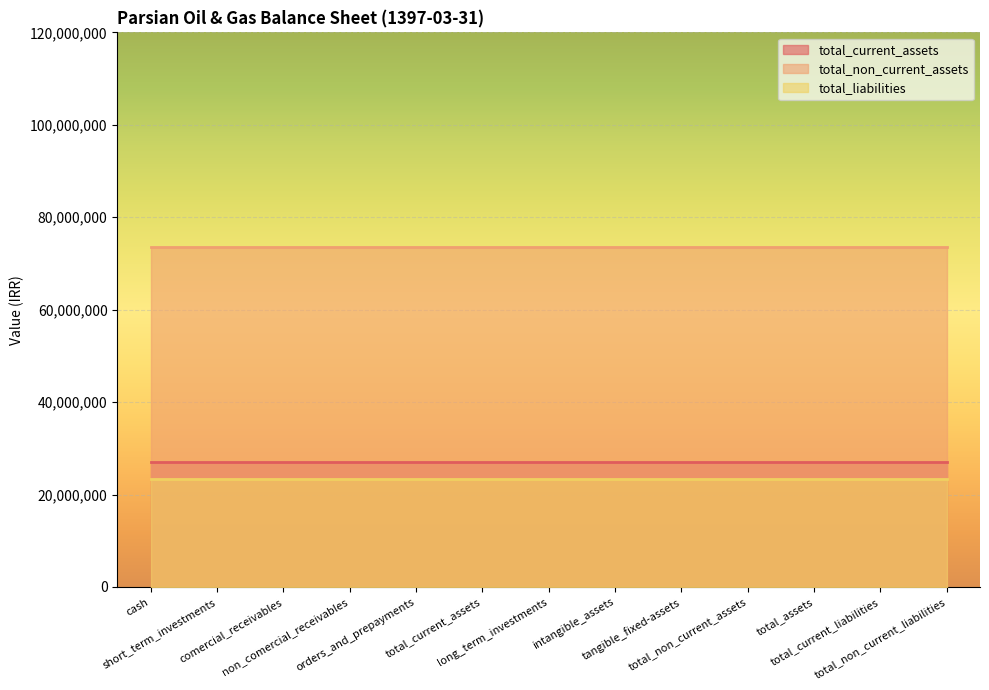

List the series in order of their peak value, lowest first.

total_liabilities, total_current_assets, total_non_current_assets